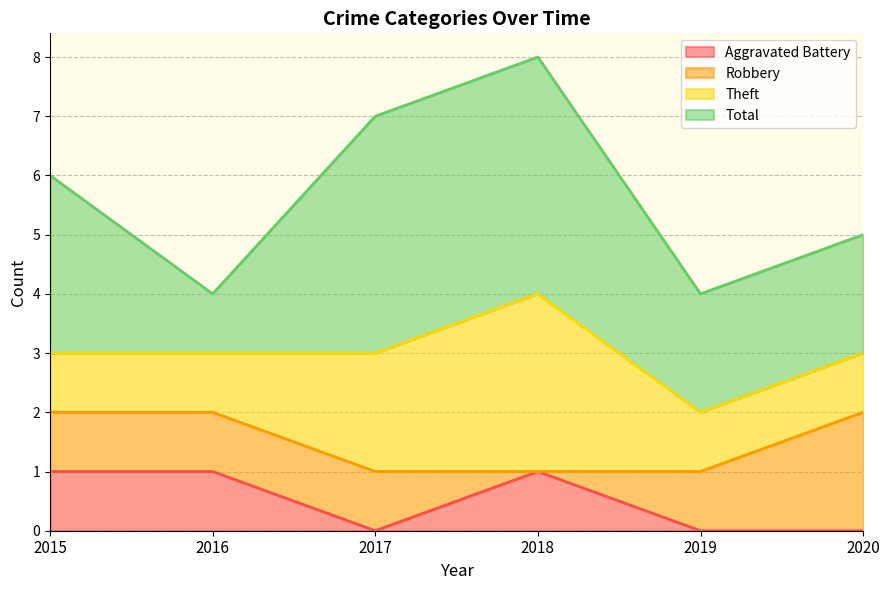

What is the difference between the second highest and minimum values in the Theft series?

1